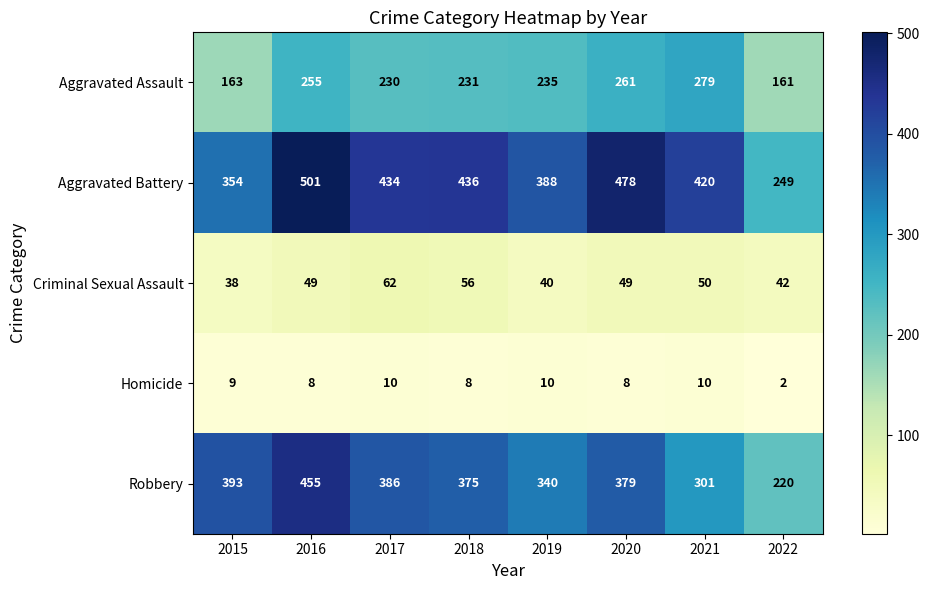

What is the sum of all Aggravated Battery values?

3260